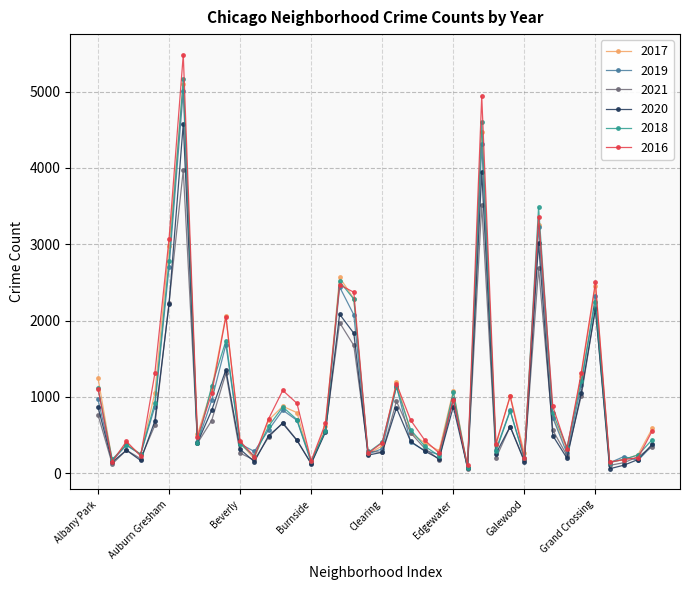

What is the minimum value for 2016?

103